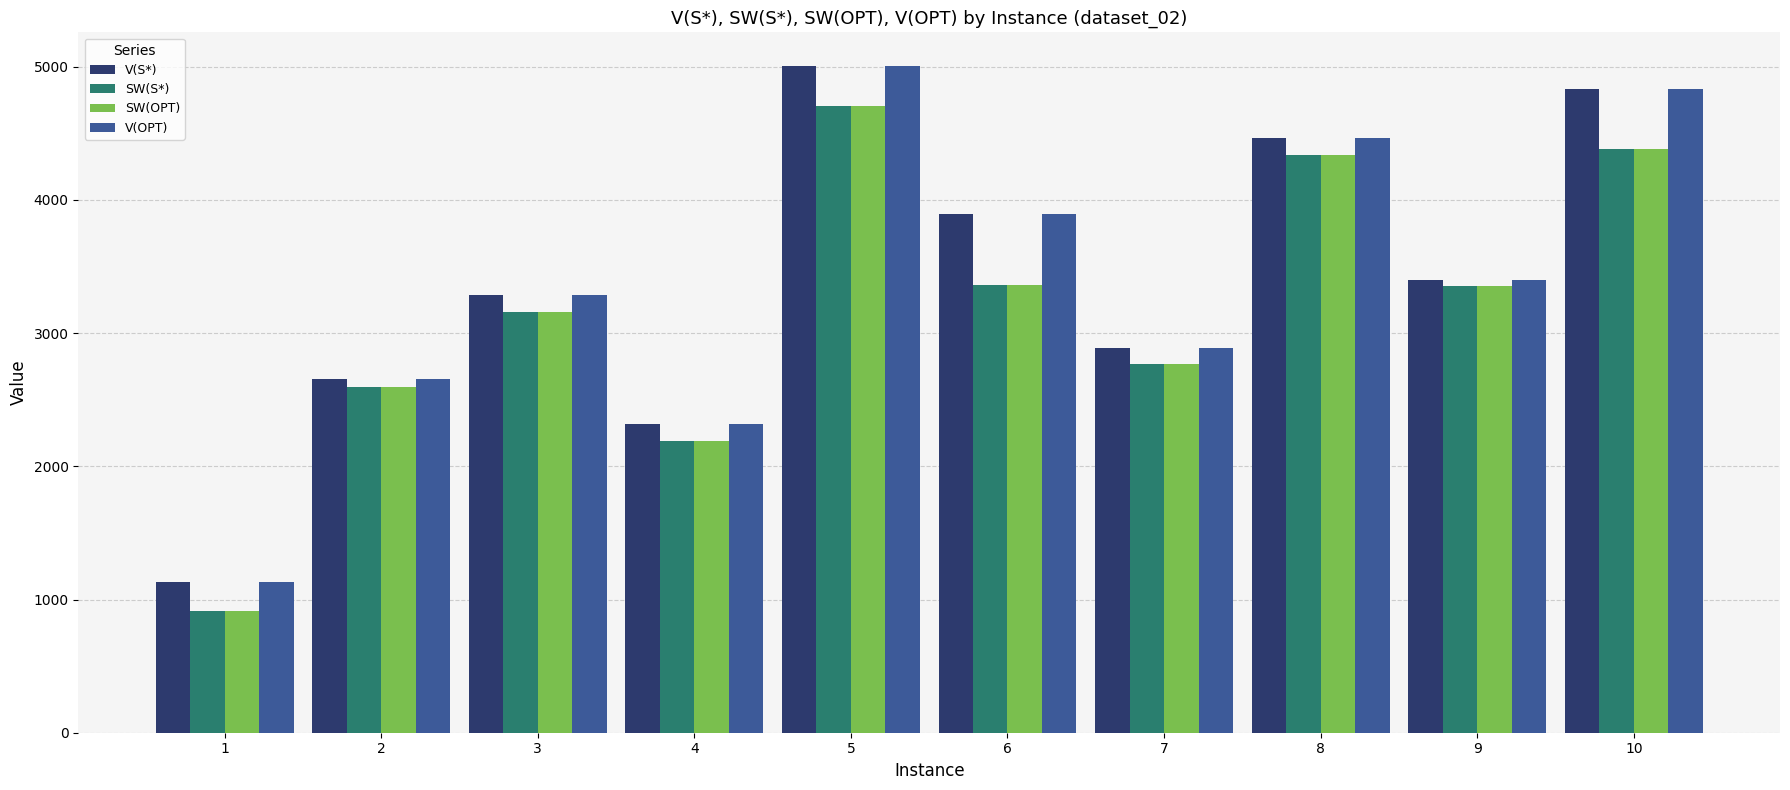

At how many categories does at least one series exceed 1683?

9